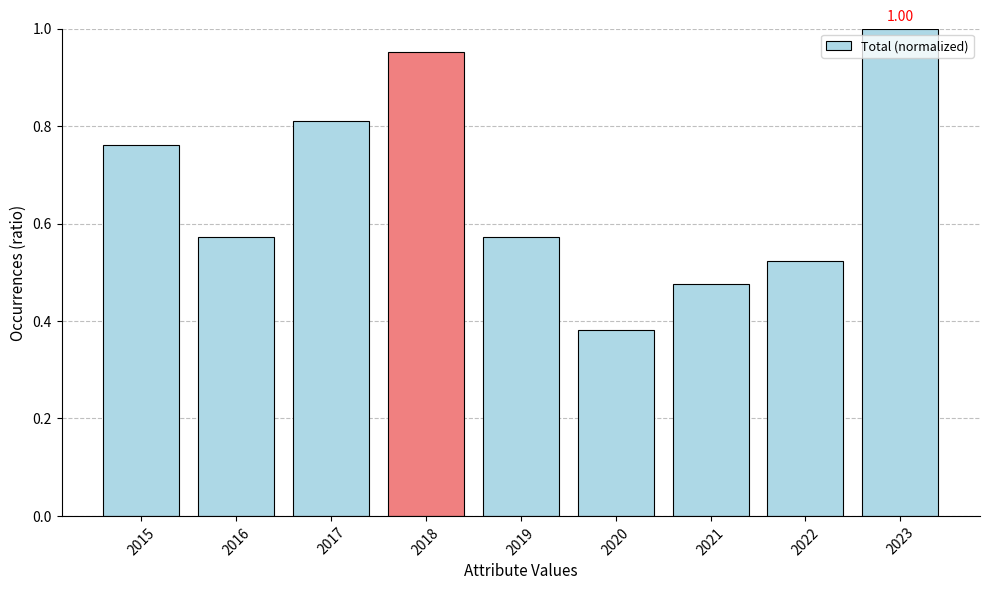

What is the average value?

0.7